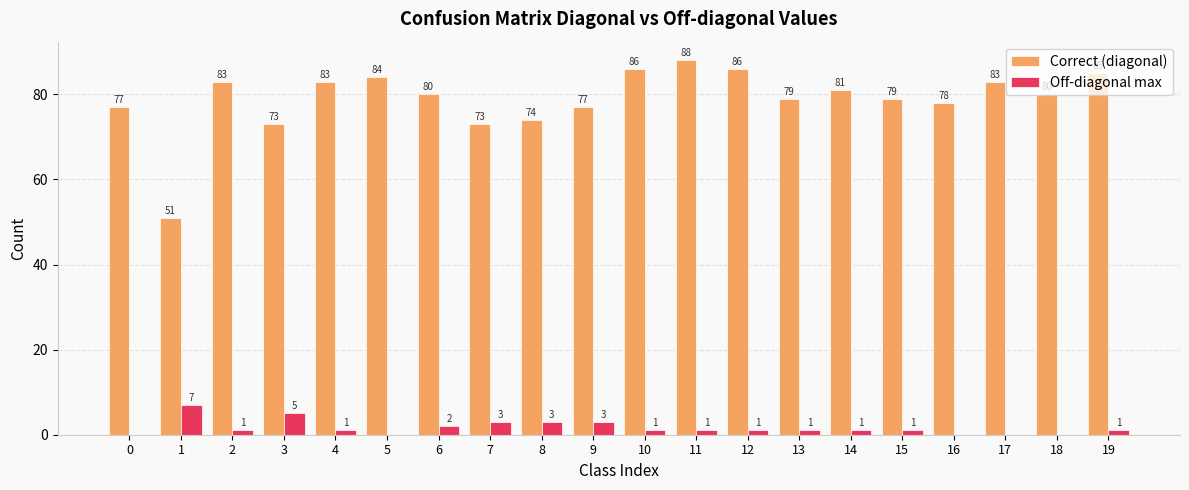

Count the Off-diagonal max values in the range 1 to 3.

13